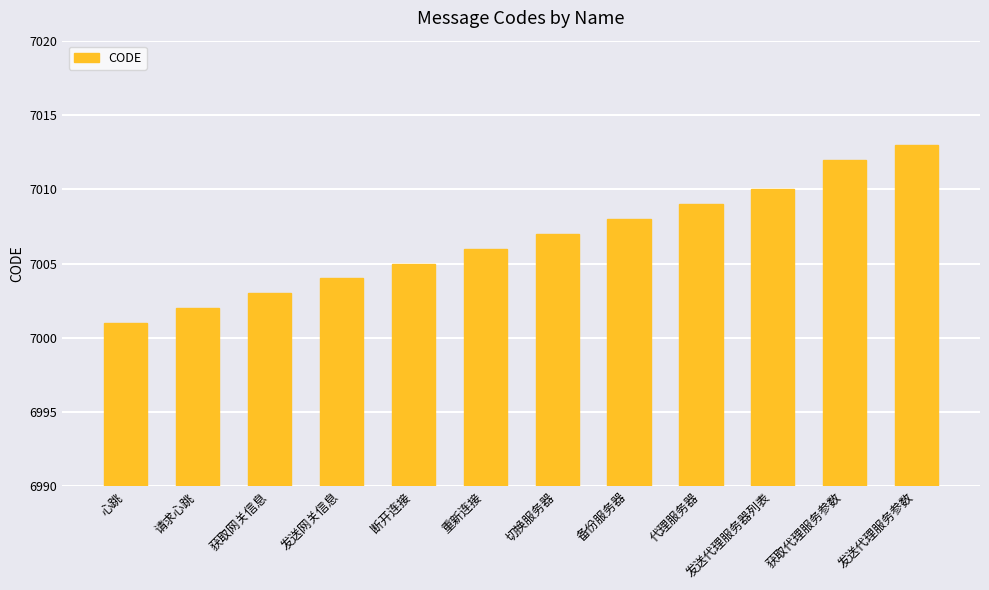

What is the label of the 3rd bar from the left?

获取网关信息